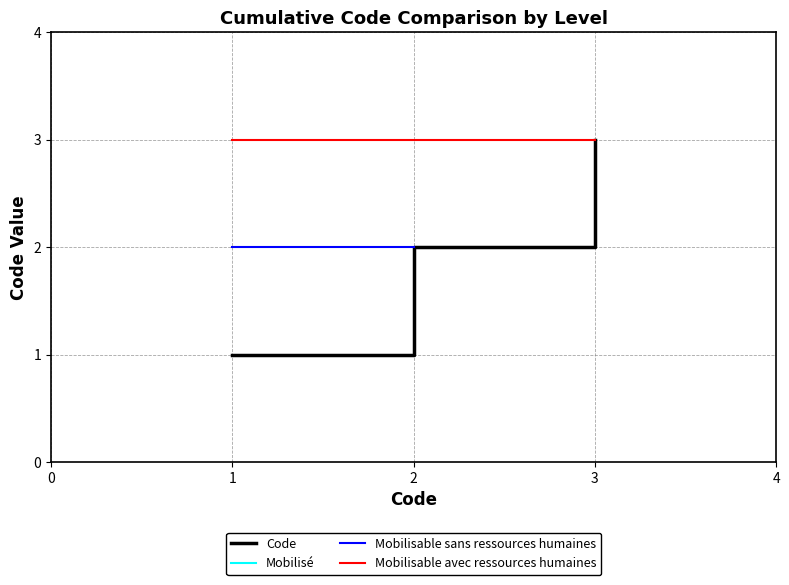

What is the maximum value shown in the chart?

3